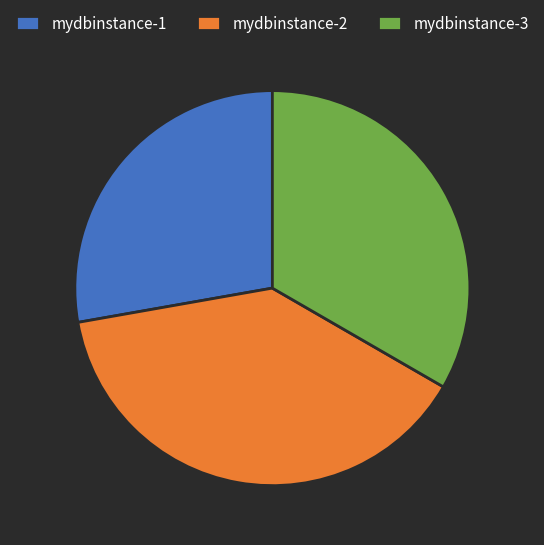

Which category has the smallest portion of the pie?

mydbinstance-1